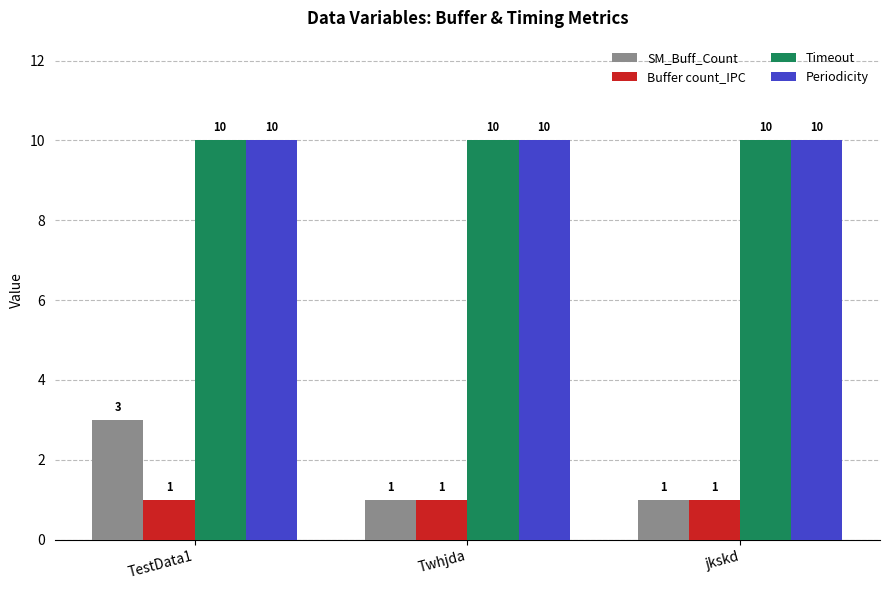

At which category is the sum across all series the highest?

TestData1